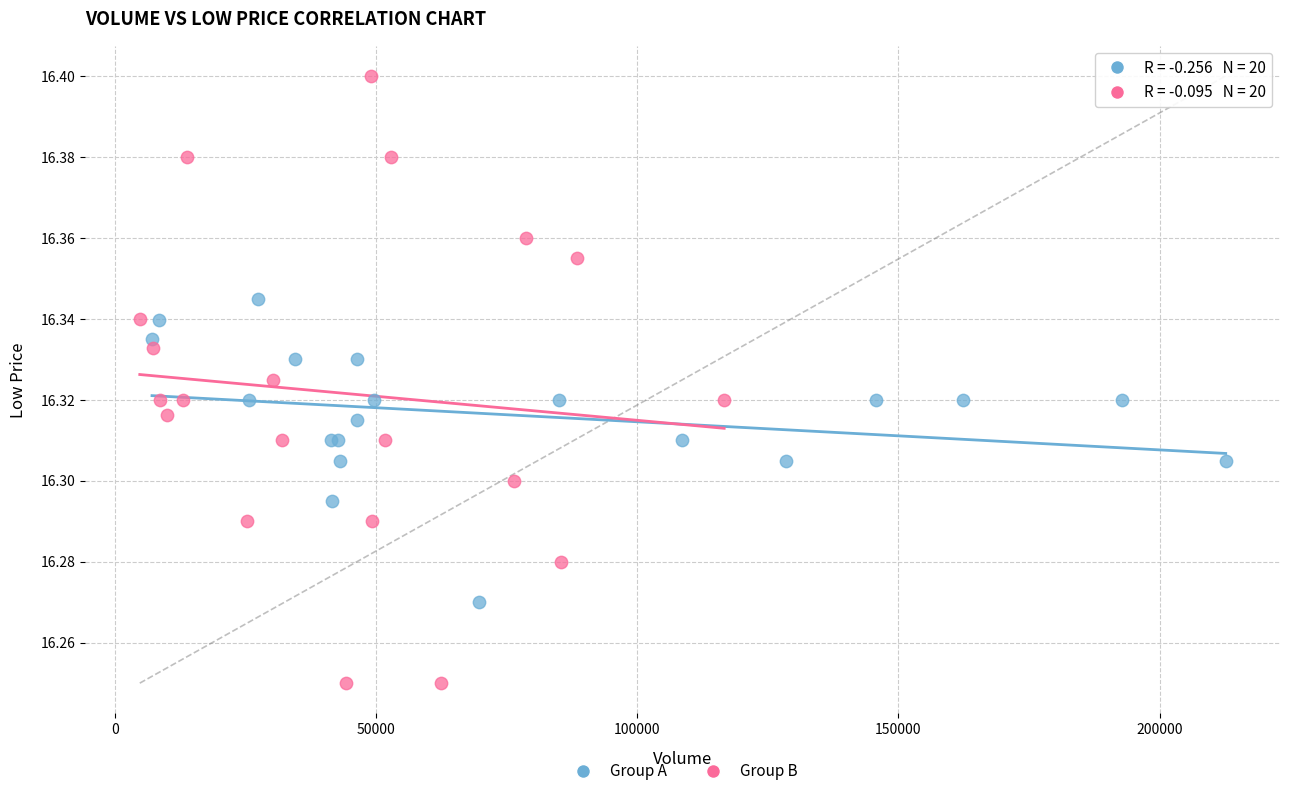

Which series reaches the maximum Y coordinate?

Group B